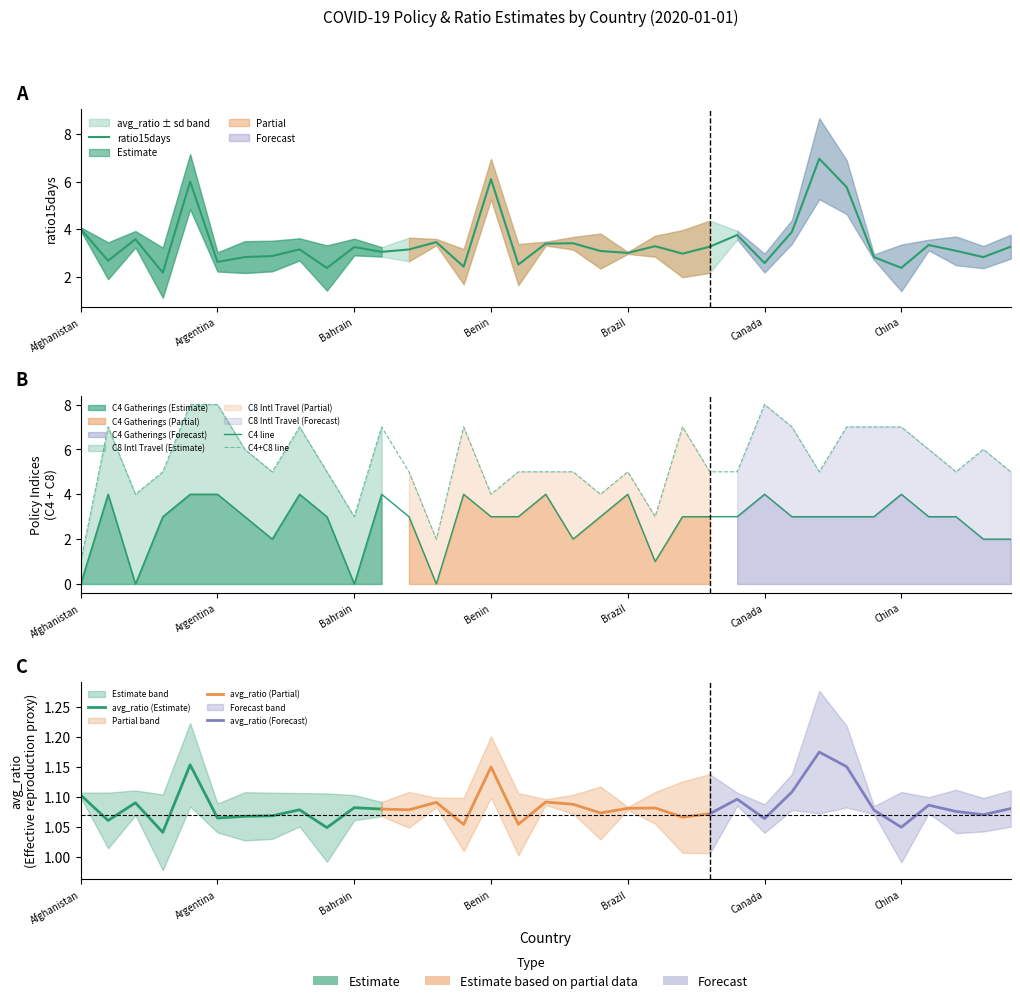

Which series has the largest range (max minus min)?

ratio15days